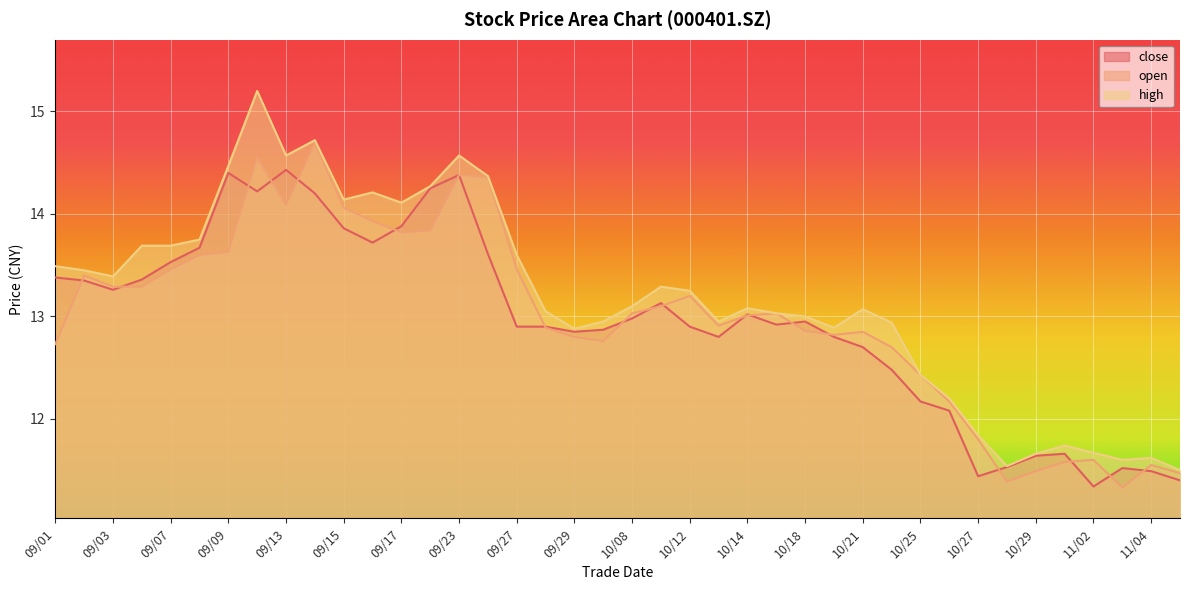

What is the greatest value displayed?

15.2